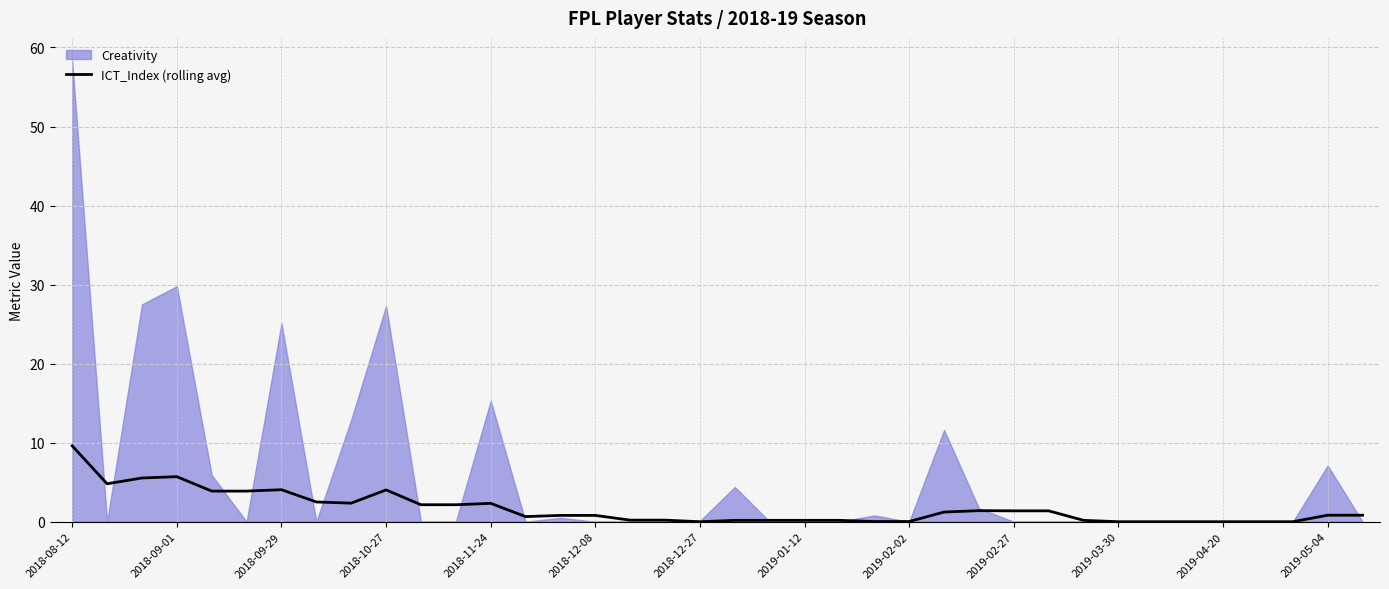

What is the maximum value for ICT_Index (rolling avg)?

9.6